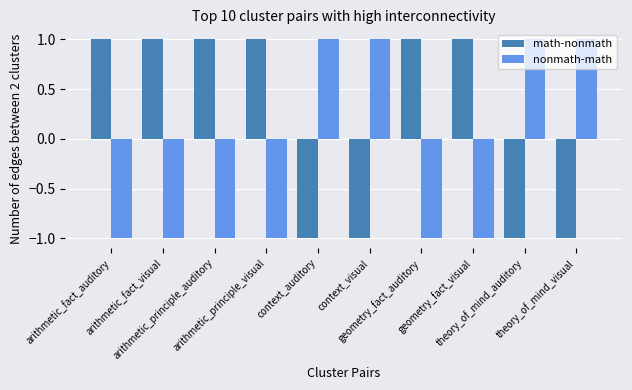

Reading left to right, list all the values displayed in this chart.

math-nonmath: 1	1	1	1	-1	-1	1	1	-1	-1
nonmath-math: -1	-1	-1	-1	1	1	-1	-1	1	1